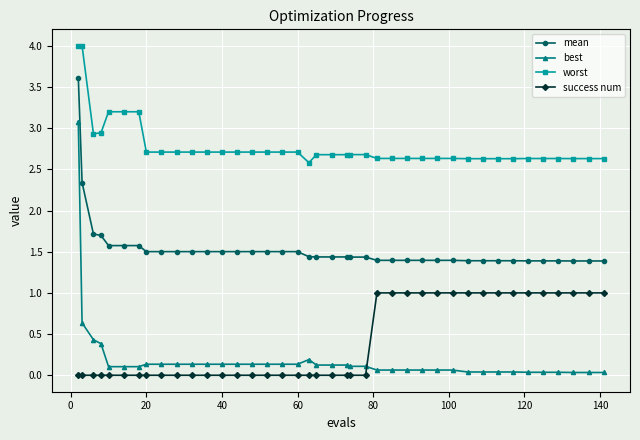

True or false: mean and best cross at least once.

False